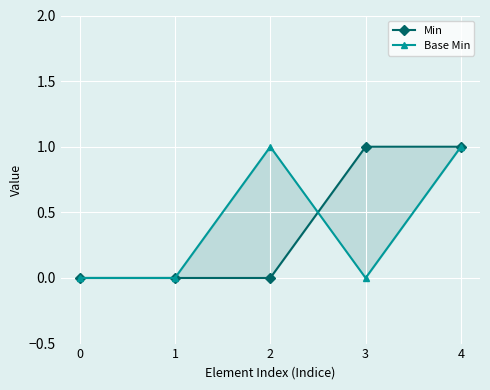

Is it true that Base Min equals 1 at 2?

True